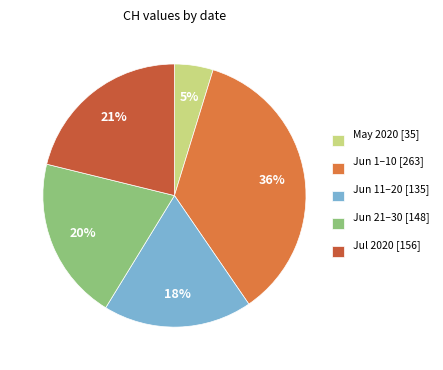

Which has a higher value, Jun 11–20 [135] or Jun 1–10 [263]?

Jun 1–10 [263]